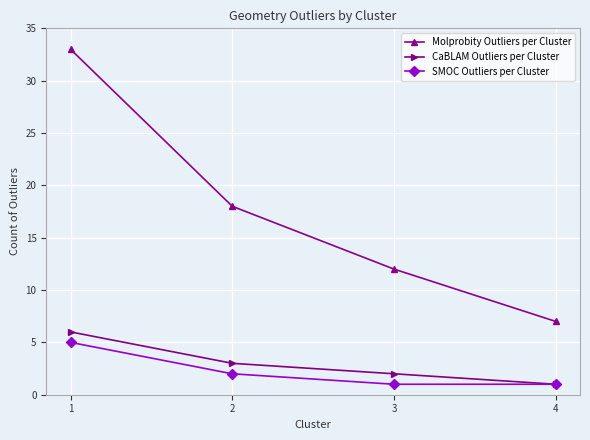

Where does the SMOC Outliers per Cluster series first go above 2?

1